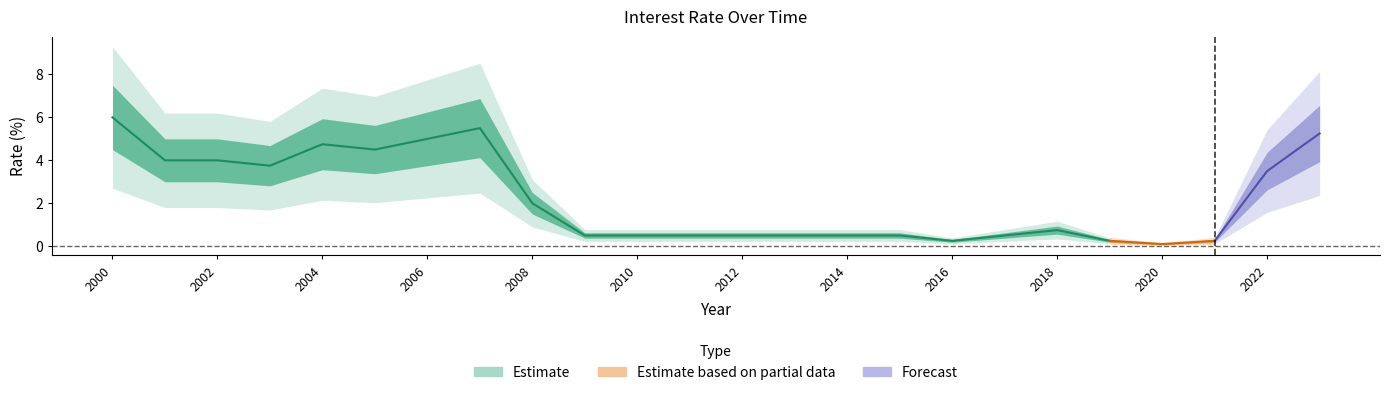

Reading right to left, transcribe all the data shown in this chart.

2023=5.2	2022=3.5	2021=0.2	2020=0.1	2019=0.2	2018=0.8	2017=0.5	2016=0.2	2015=0.5	2014=0.5	2013=0.5	2012=0.5	2011=0.5	2010=0.5	2009=0.5	2008=2.0	2007=5.5	2006=5.0	2005=4.5	2004=4.8	2003=3.8	2002=4.0	2001=4.0	2000=6.0